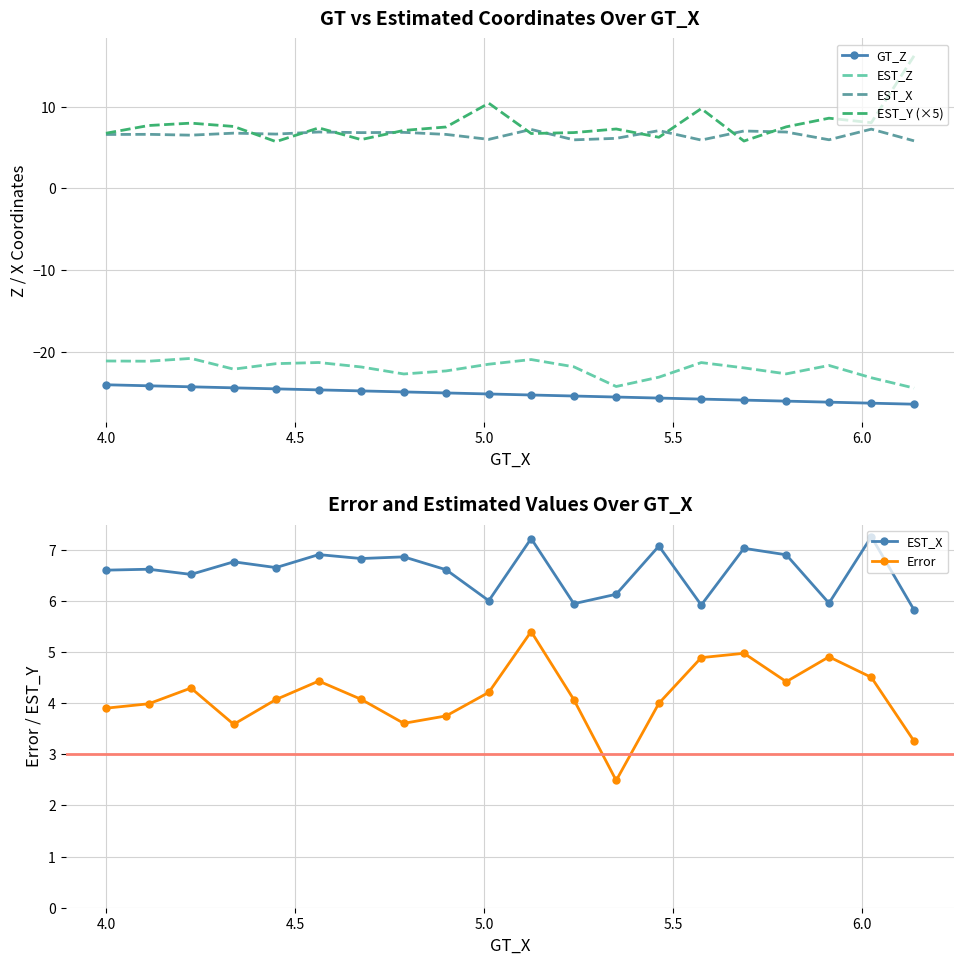

True or false: EST_X and Error cross at least once.

False